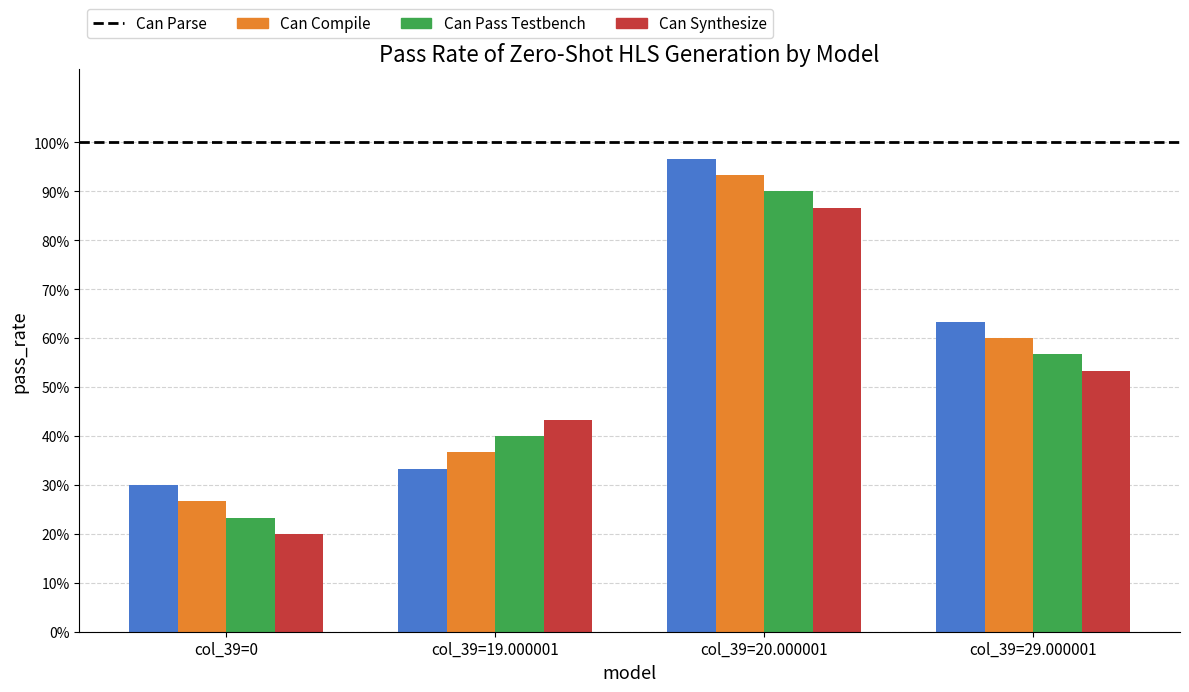

Is it true that Can Compile equals 0.8 at col_39=29.000001?

False